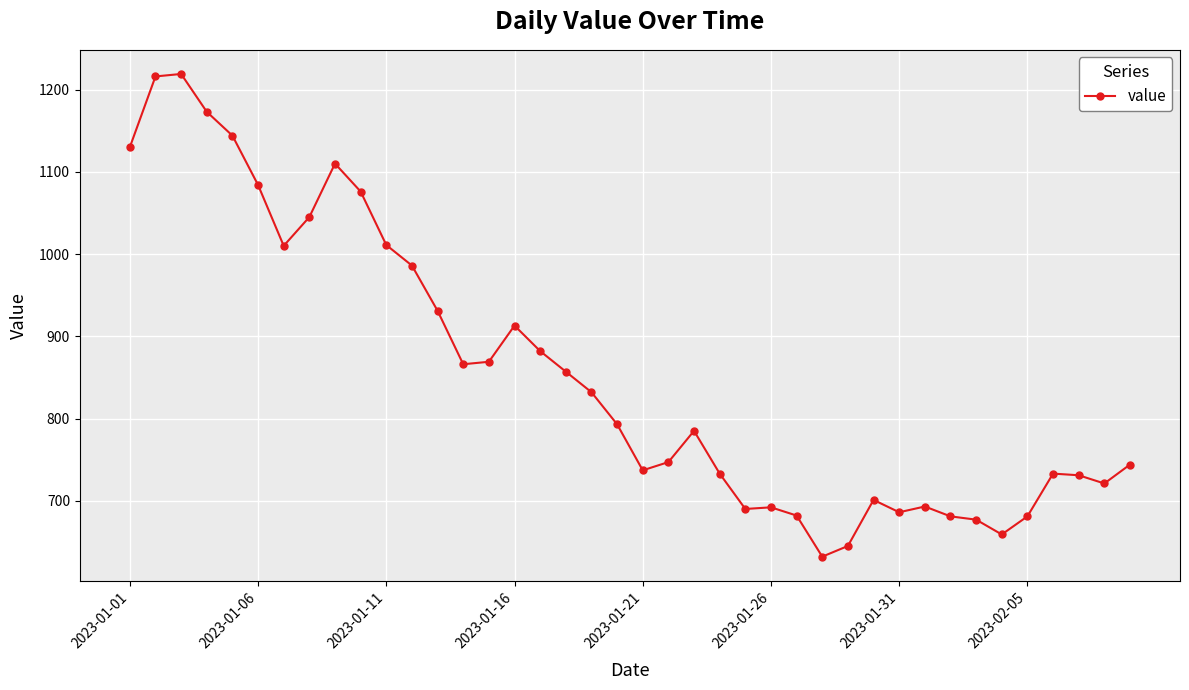

What is the value of the 15th point from the left?

869